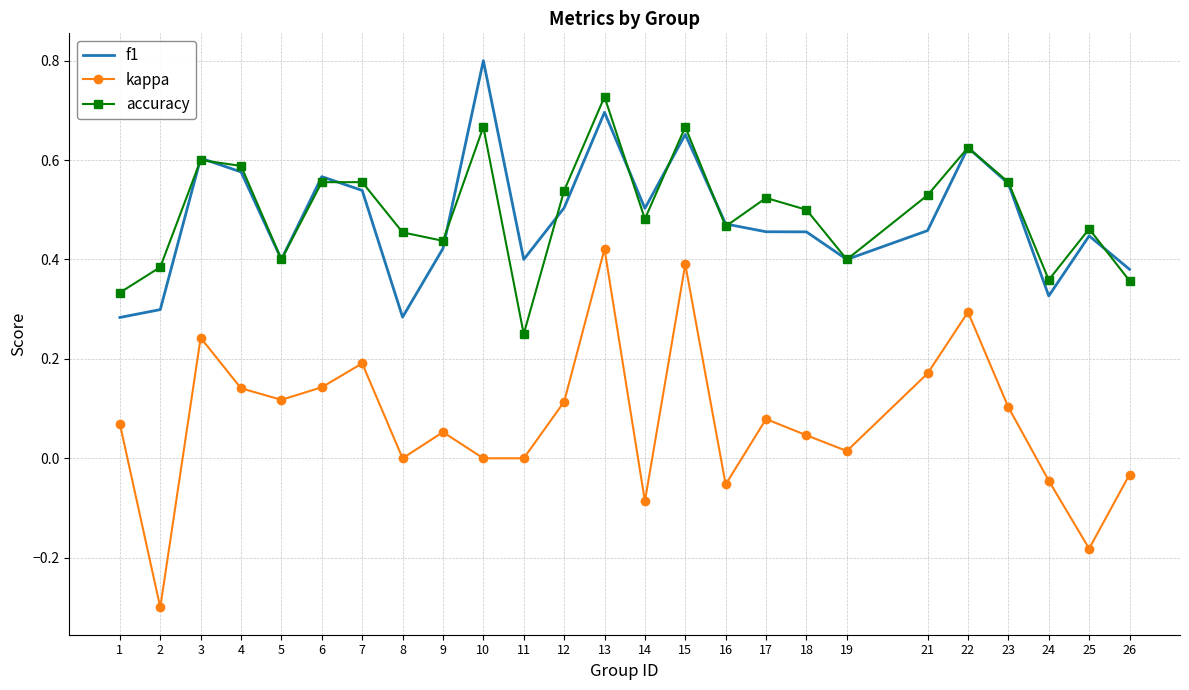

How many interior local valleys does the accuracy series have?

7